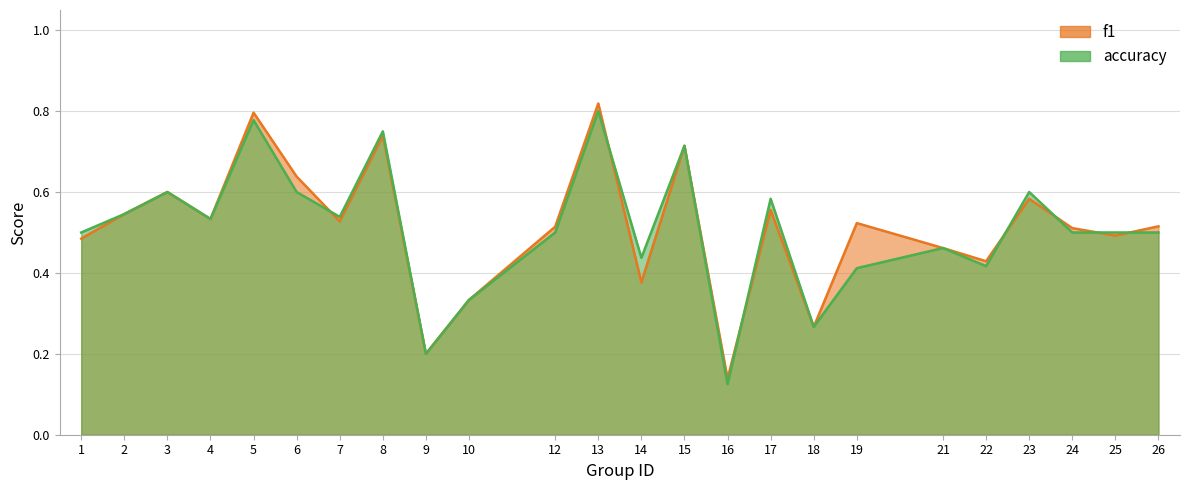

Where do accuracy and f1 first cross each other?

6 and 7